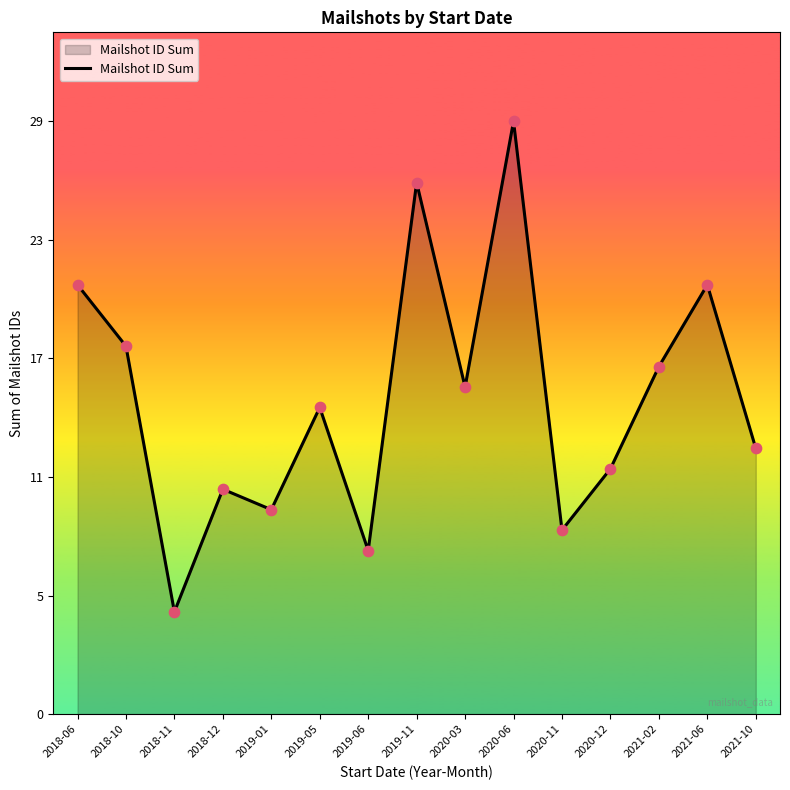

What is the change in value from 2018-11 to 2021-10?

+8